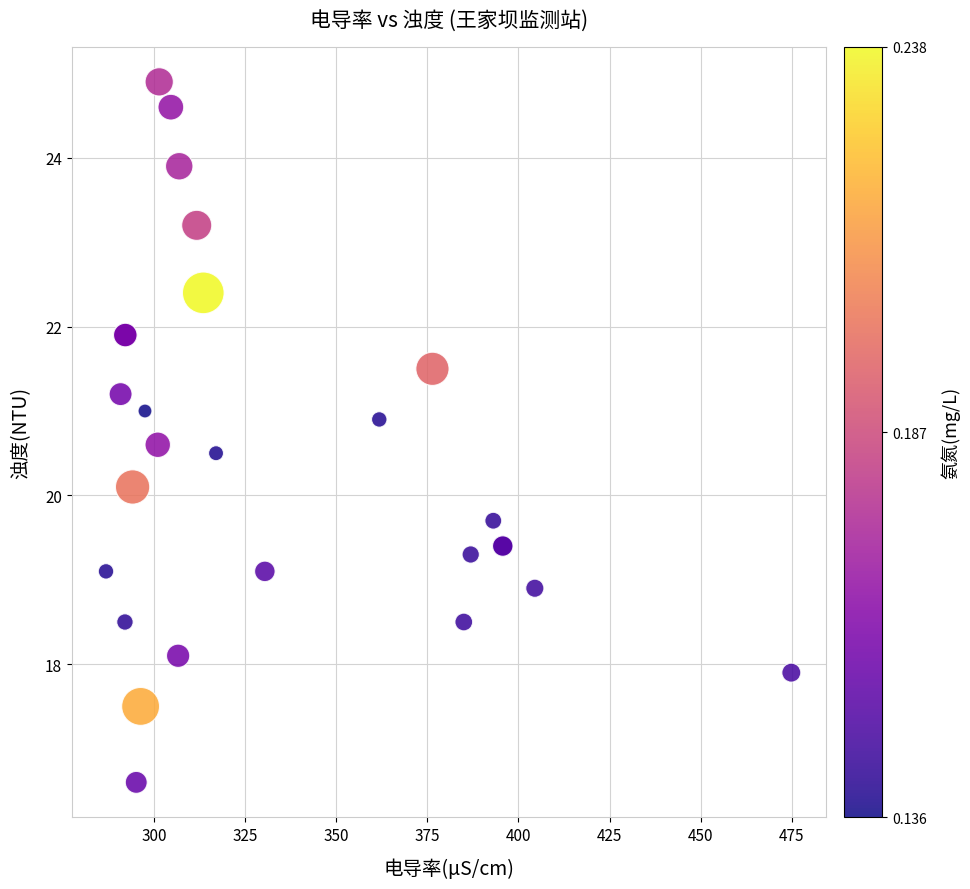

What Y value in the scatter plot is closest to 20?

20.1